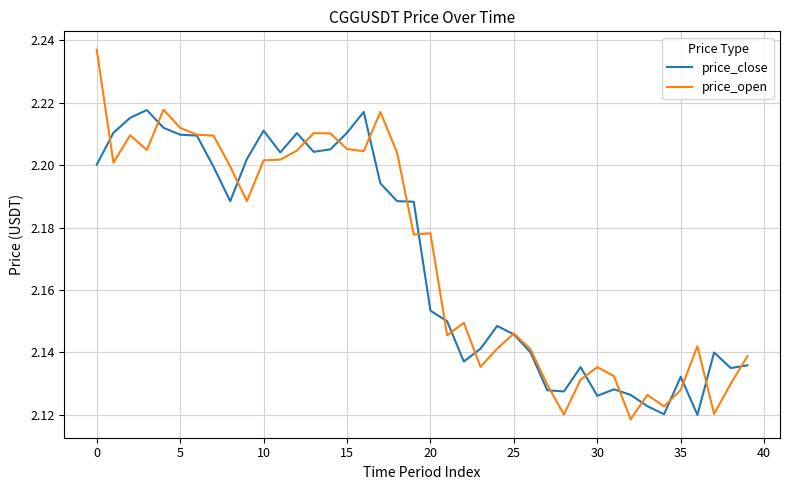

Which series has the largest range (max minus min)?

price_open